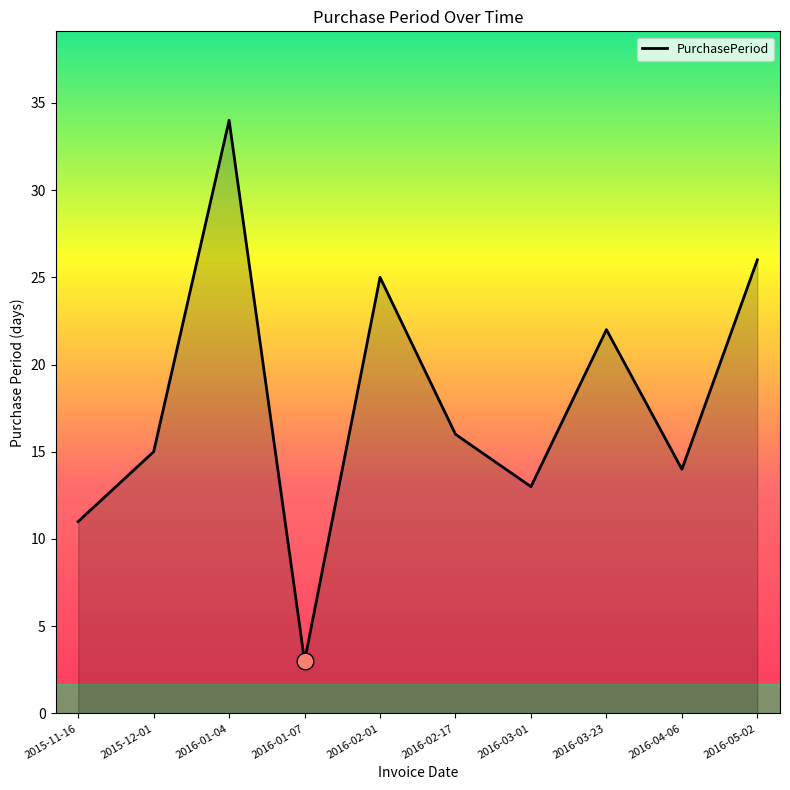

Which label corresponds to the largest value in the chart?

2016-01-04